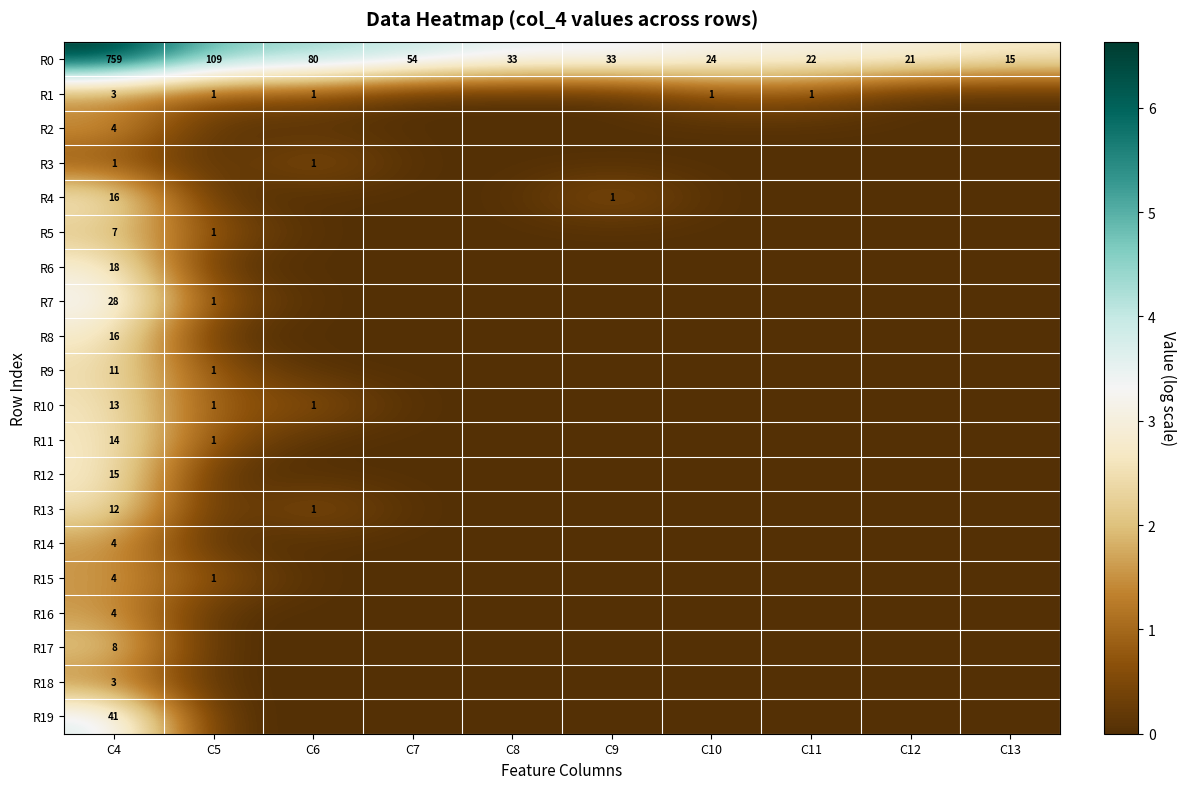

What is the sum of all R0 values?

1150